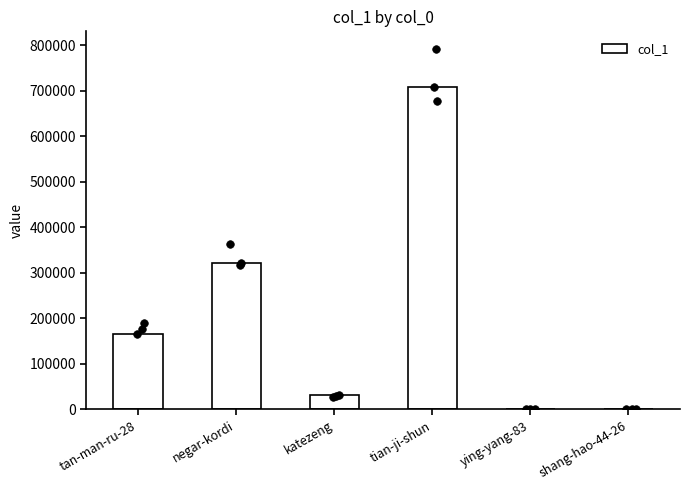

What is the change in value from tan-man-ru-28 to tian-ji-shun?

+542182